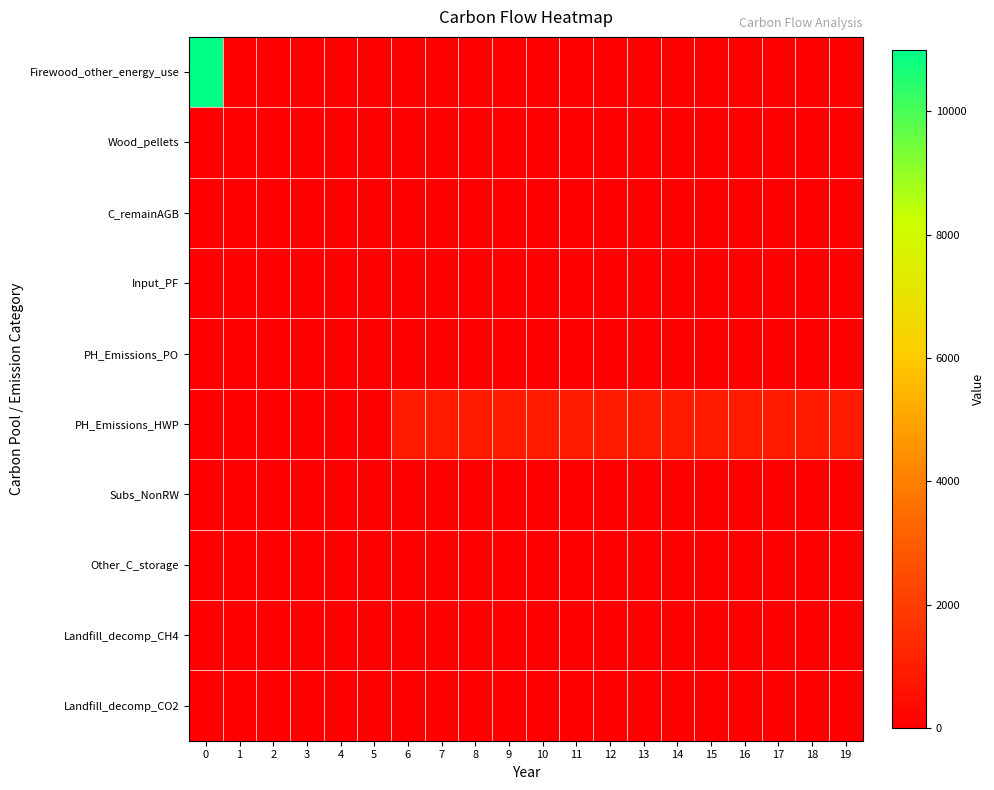

Reading left to right, transcribe all the data shown in this chart.

Firewood_other_energy_use: 0=11000.0	1=0.0	2=0.0	3=0.0	4=0.0	5=0.0	6=0.0	7=0.0	8=0.0	9=0.0	10=0.0	11=0.0	12=0.0	13=0.0	14=0.0	15=0.0	16=0.0	17=0.0	18=0.0	19=0.0
Wood_pellets: 0=0.0	1=0.0	2=0.0	3=0.0	4=0.0	5=0.0	6=0.0	7=0.0	8=0.0	9=0.0	10=0.0	11=0.0	12=0.0	13=0.0	14=0.0	15=0.0	16=0.0	17=0.0	18=0.0	19=0.0
C_remainAGB: 0=0.0	1=0.0	2=0.0	3=0.0	4=0.0	5=0.0	6=0.0	7=0.0	8=0.0	9=0.0	10=0.0	11=0.0	12=0.0	13=0.0	14=0.0	15=0.0	16=0.0	17=0.0	18=0.0	19=0.0
Input_PF: 0=0.0	1=0.0	2=0.0	3=0.0	4=0.0	5=0.0	6=0.0	7=0.0	8=0.0	9=0.0	10=0.0	11=0.0	12=0.0	13=0.0	14=0.0	15=0.0	16=0.0	17=0.0	18=0.0	19=0.0
PH_Emissions_PO: 0=0.0	1=0.0	2=0.0	3=0.0	4=0.0	5=0.0	6=0.0	7=0.0	8=0.0	9=0.0	10=0.0	11=0.0	12=0.0	13=0.0	14=0.0	15=0.0	16=0.0	17=0.0	18=0.0	19=0.0
PH_Emissions_HWP: 0=0.0	1=0.0	2=0.0	3=0.0	4=0.0	5=0.0	6=888.5	7=888.5	8=888.5	9=888.5	10=888.5	11=888.5	12=888.5	13=888.5	14=888.5	15=888.5	16=888.5	17=888.5	18=888.5	19=888.5
Subs_NonRW: 0=0.0	1=0.0	2=0.0	3=0.0	4=0.0	5=0.0	6=0.0	7=0.0	8=0.0	9=0.0	10=0.0	11=0.0	12=0.0	13=0.0	14=0.0	15=0.0	16=0.0	17=0.0	18=0.0	19=0.0
Other_C_storage: 0=0.0	1=0.0	2=0.0	3=0.0	4=0.0	5=0.0	6=0.0	7=0.0	8=0.0	9=0.0	10=0.0	11=0.0	12=0.0	13=0.0	14=0.0	15=0.0	16=0.0	17=0.0	18=0.0	19=0.0
Landfill_decomp_CH4: 0=0.0	1=0.0	2=0.0	3=0.0	4=0.0	5=0.0	6=0.0	7=0.0	8=0.0	9=0.0	10=0.0	11=0.0	12=0.0	13=0.0	14=0.0	15=0.0	16=0.0	17=0.0	18=0.0	19=0.0
Landfill_decomp_CO2: 0=0.0	1=0.0	2=0.0	3=0.0	4=0.0	5=0.0	6=0.0	7=0.0	8=0.0	9=0.0	10=0.0	11=0.0	12=0.0	13=0.0	14=0.0	15=0.0	16=0.0	17=0.0	18=0.0	19=0.0